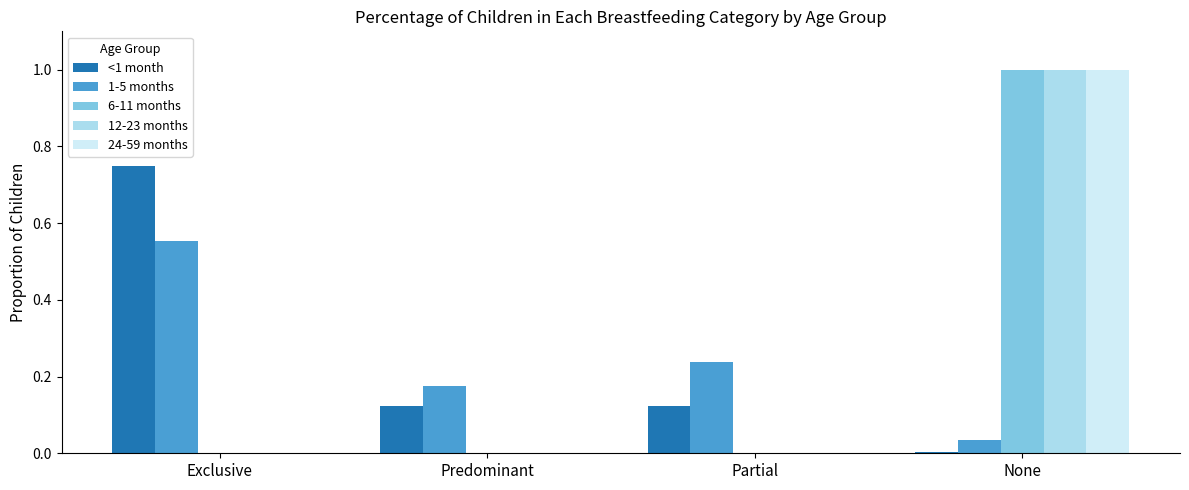

At which category is the sum across all series the highest?

None